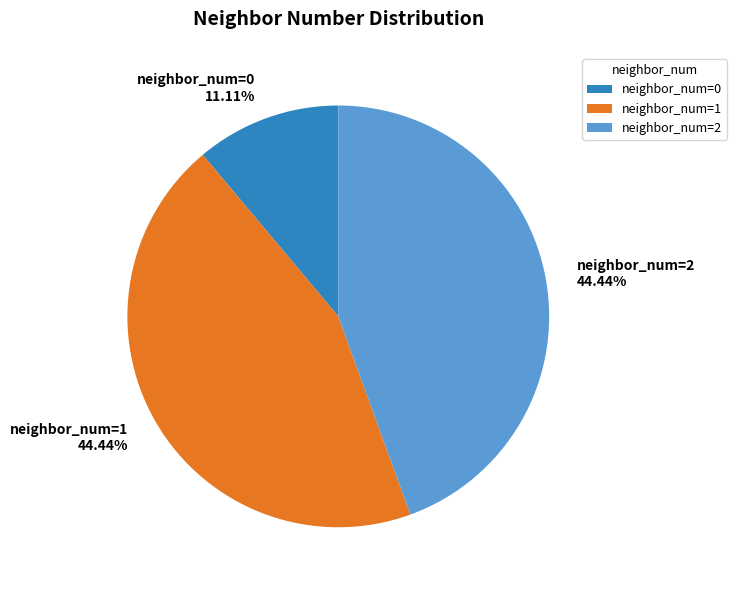

Is there a majority slice in this chart?

No